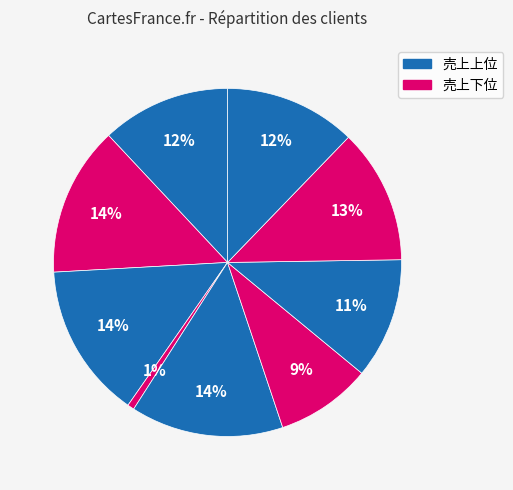

Is there any slice that represents more than half of the pie?

No